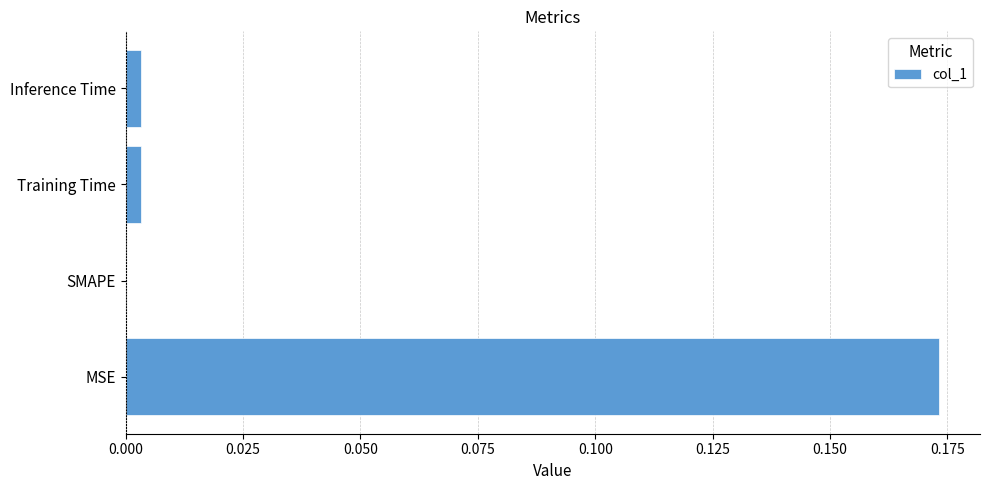

At which category does the chart reach its peak across all series?

MSE